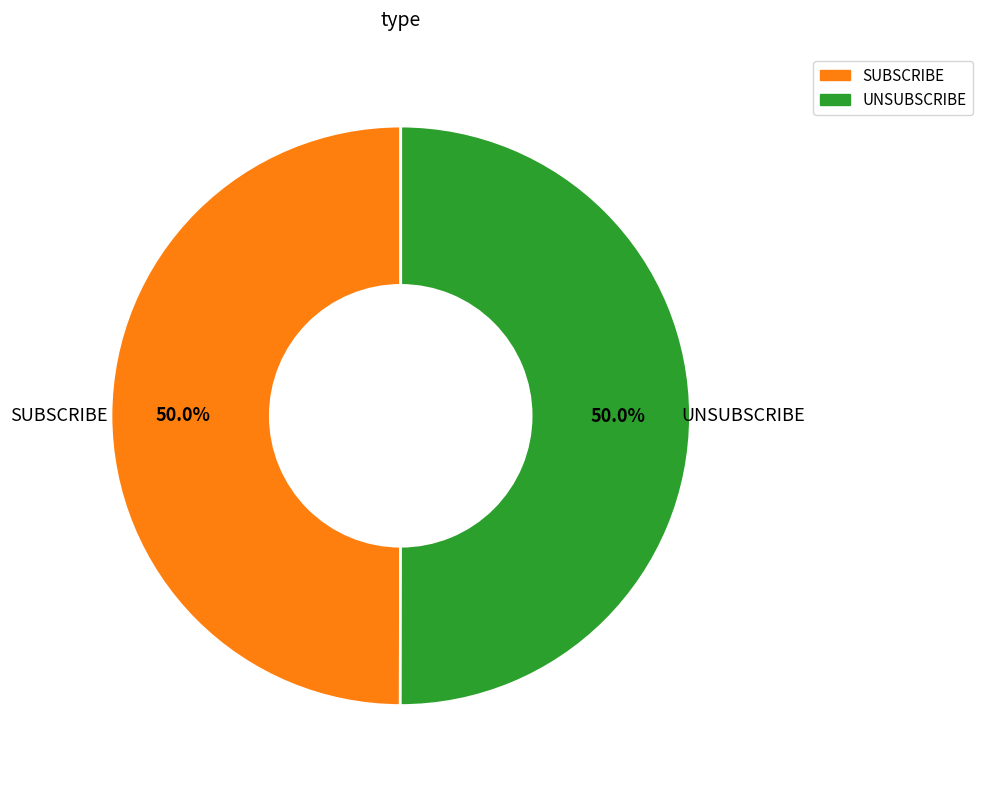

True or false: UNSUBSCRIBE accounts for 57% of the total.

False